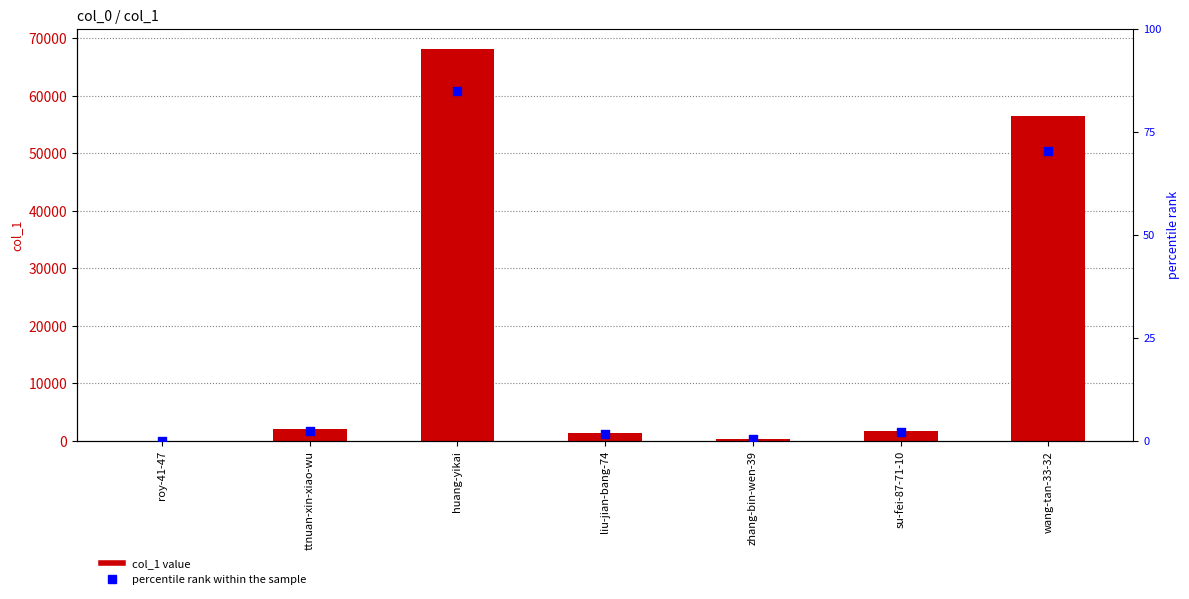

At which category is the sum across all series the highest?

huang-yikai